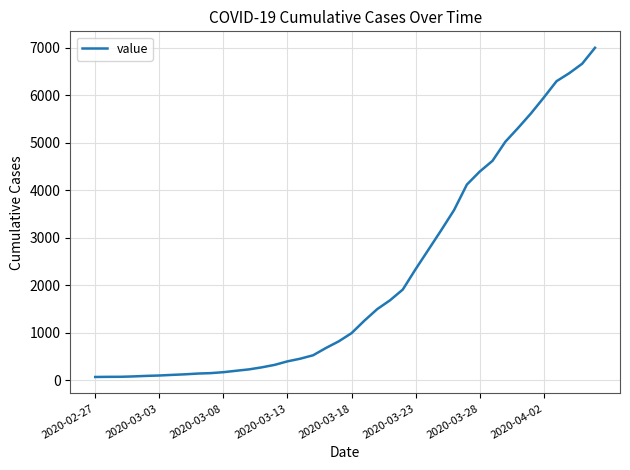

What is the difference between the maximum and minimum values?

6931